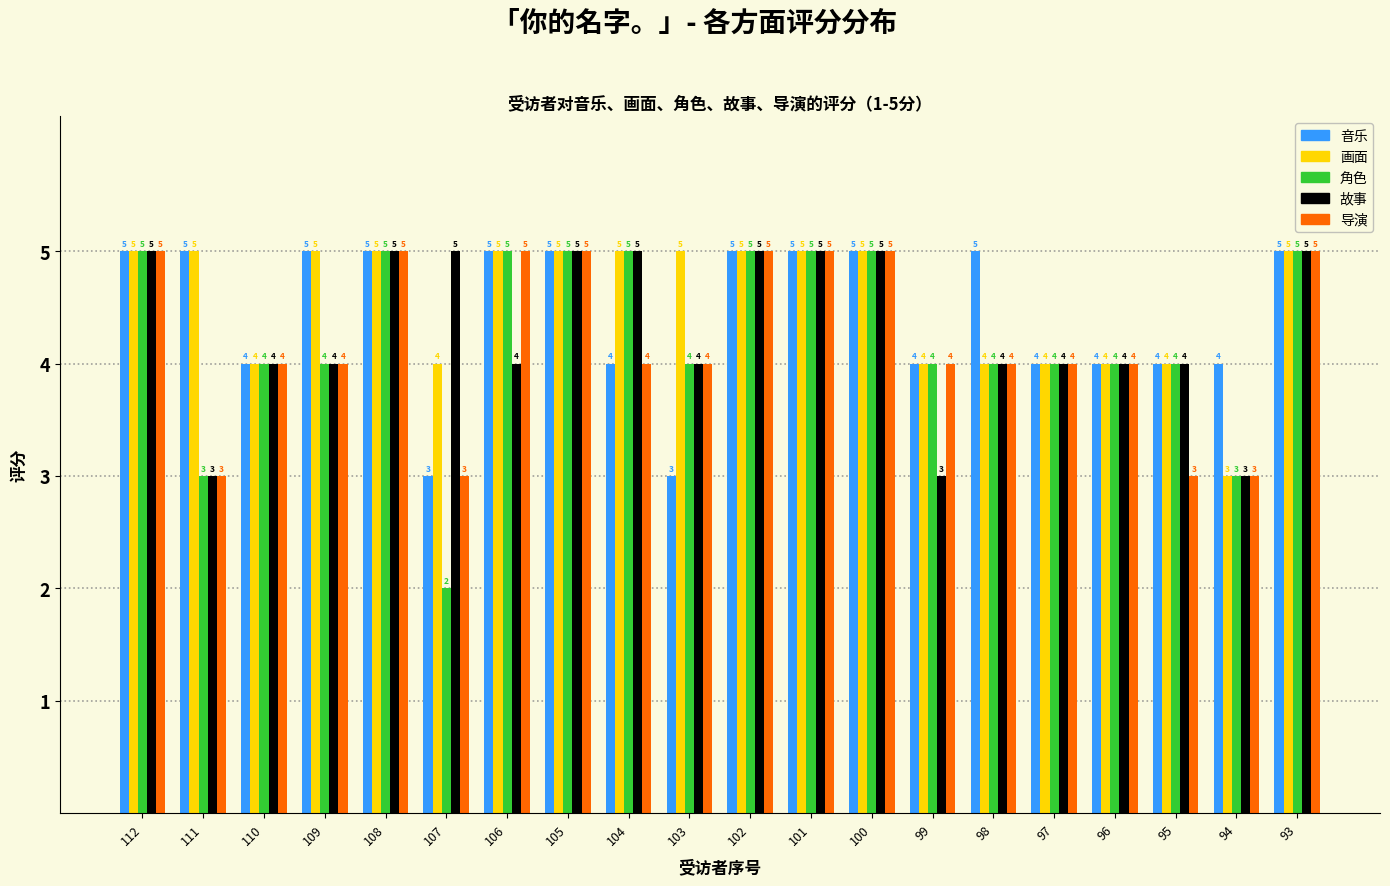

Reading right to left, extract all data points from this chart.

音乐: 5	4	4	4	4	5	4	5	5	5	3	4	5	5	3	5	5	4	5	5
画面: 5	3	4	4	4	4	4	5	5	5	5	5	5	5	4	5	5	4	5	5
角色: 5	3	4	4	4	4	4	5	5	5	4	5	5	5	2	5	4	4	3	5
故事: 5	3	4	4	4	4	3	5	5	5	4	5	5	4	5	5	4	4	3	5
导演: 5	3	3	4	4	4	4	5	5	5	4	4	5	5	3	5	4	4	3	5